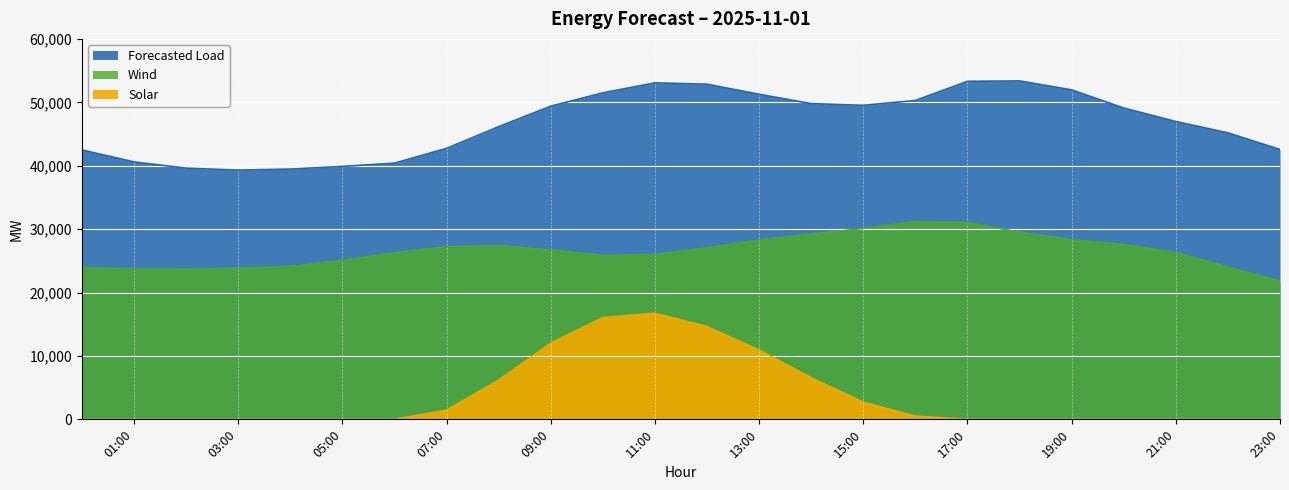

What is the total value across all series at 19:00?

80292.0